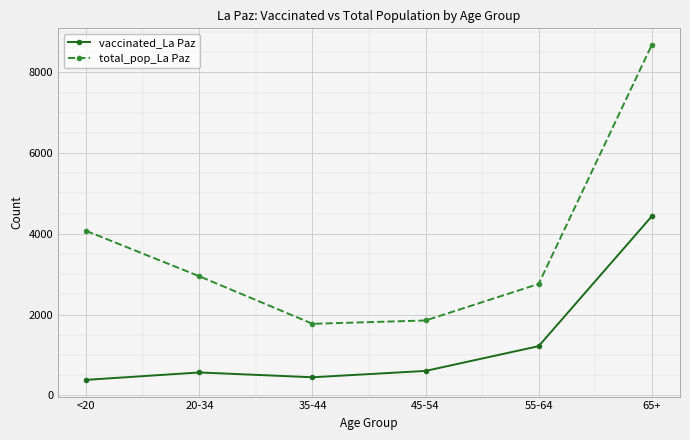

What is the total value across all series at 35-44?

2222